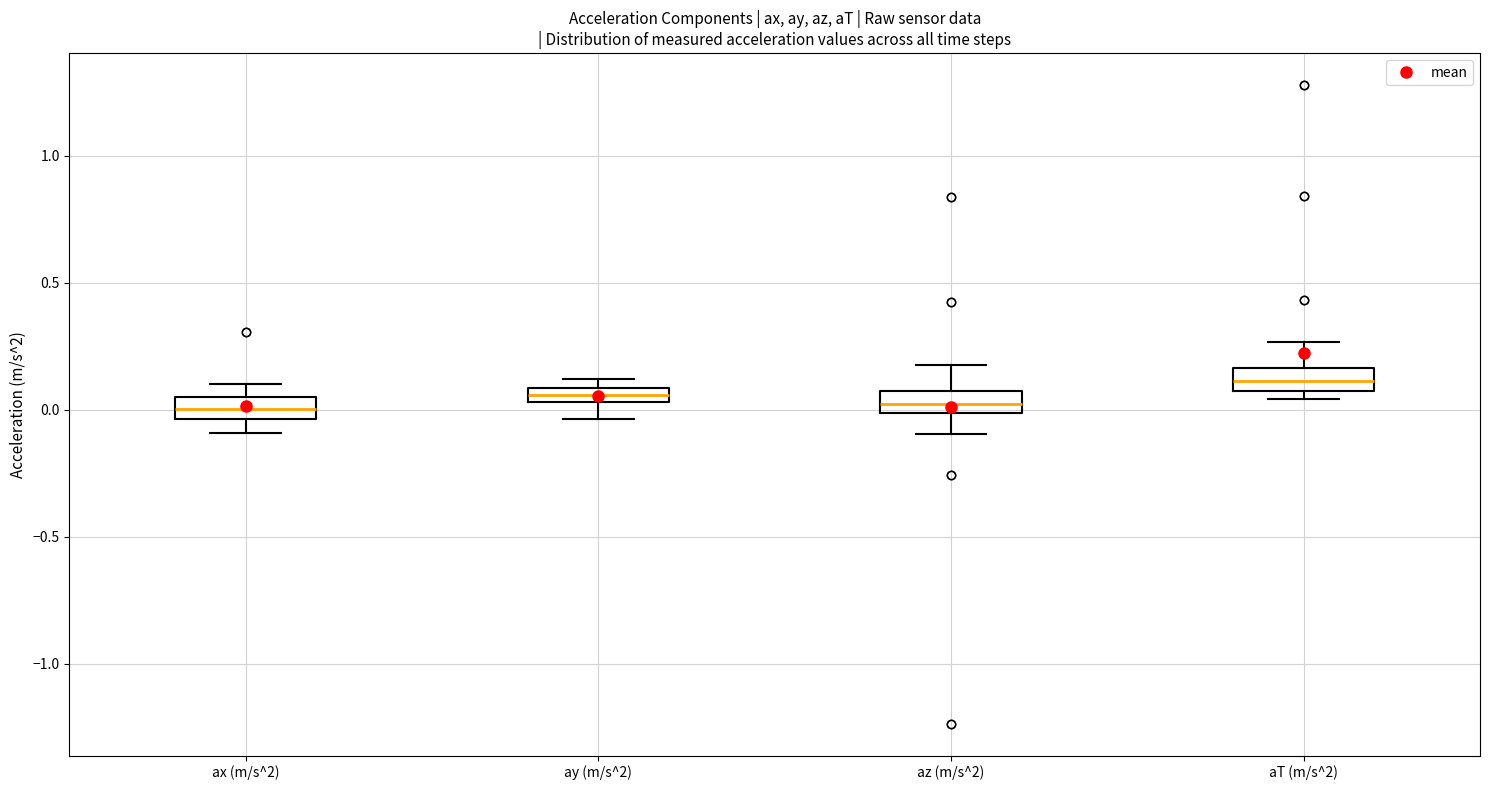

Where does the lower whisker of the box for az (m/s^2) end on the y-axis? The values are not printed on the chart, so give them approximately, as read against the axis.

-0.10